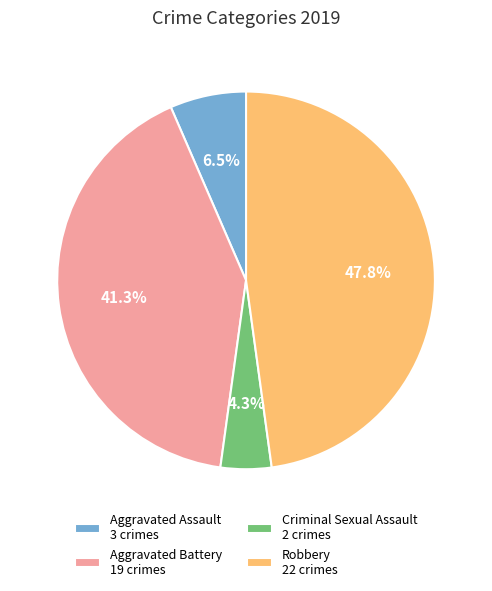

Which category has the biggest portion of the pie?

Robbery